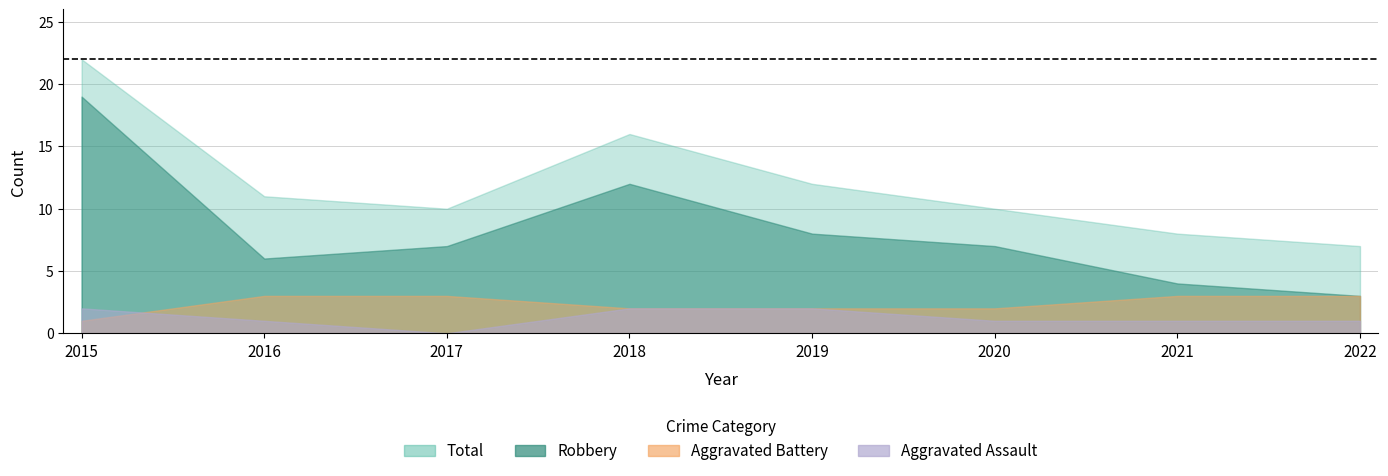

Count the number of categories in the chart.

8